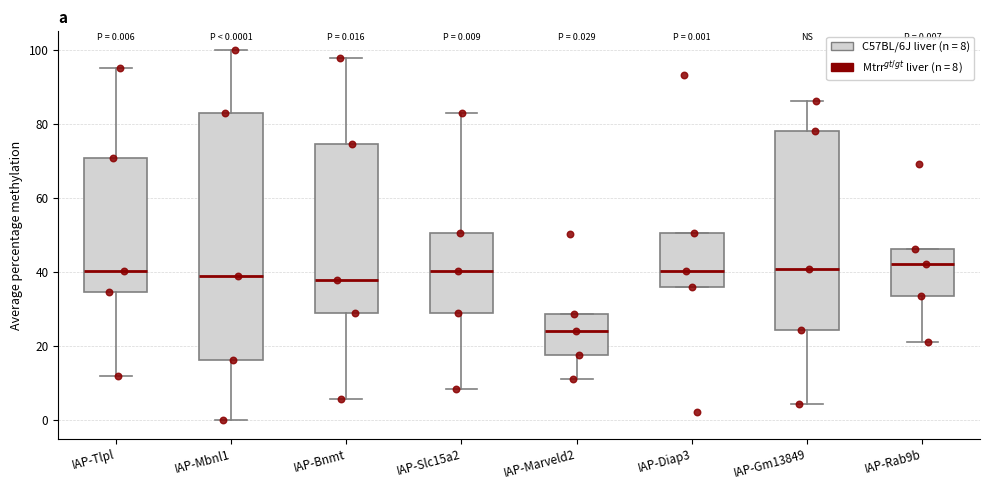

Comparing the boxes themselves (not the whiskers), which one is the tallest?

IAP-Mbnl1